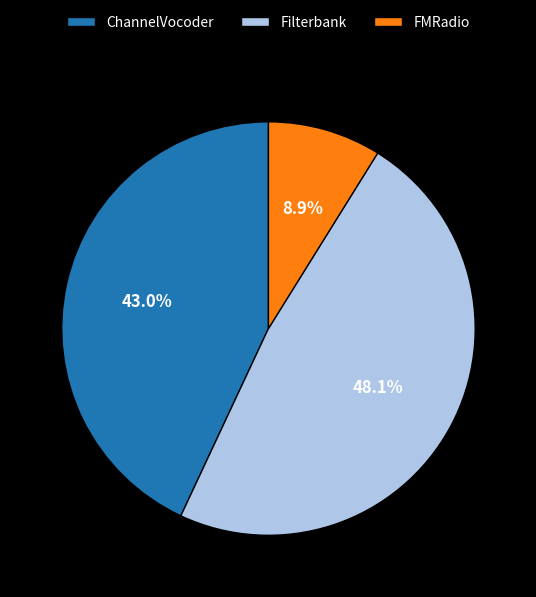

How many slices are in this pie chart?

3